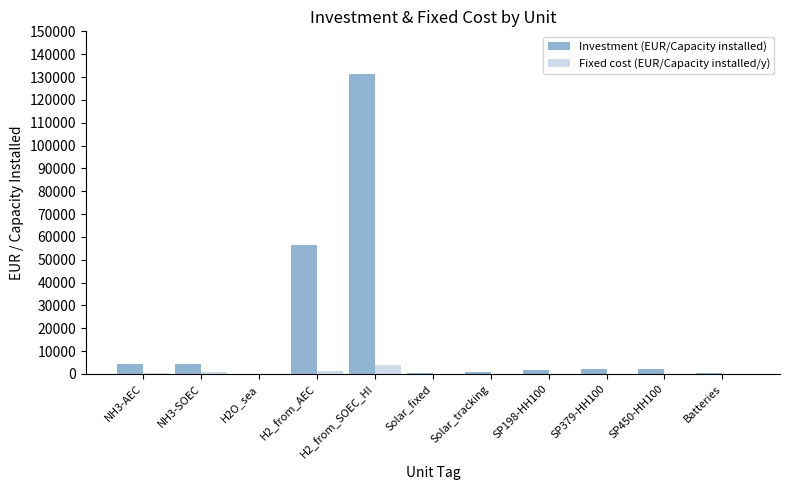

At which label does Investment (EUR/Capacity installed) reach its peak?

H2_from_SOEC_HI